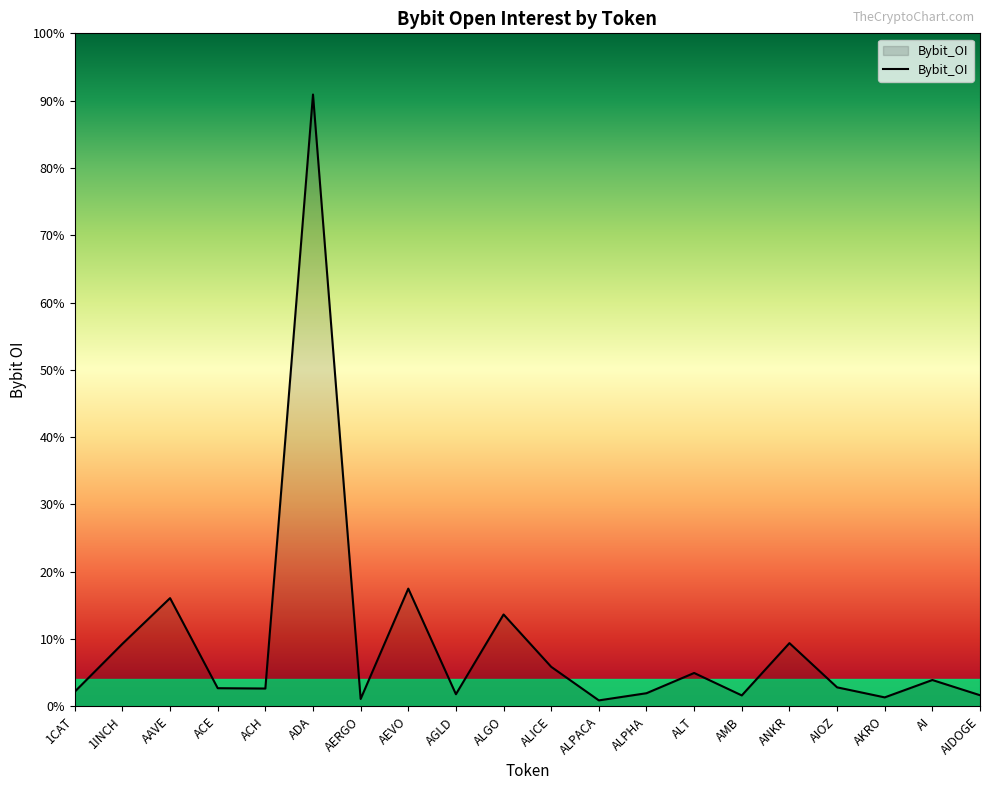

Does the chart have visible grid lines?

No